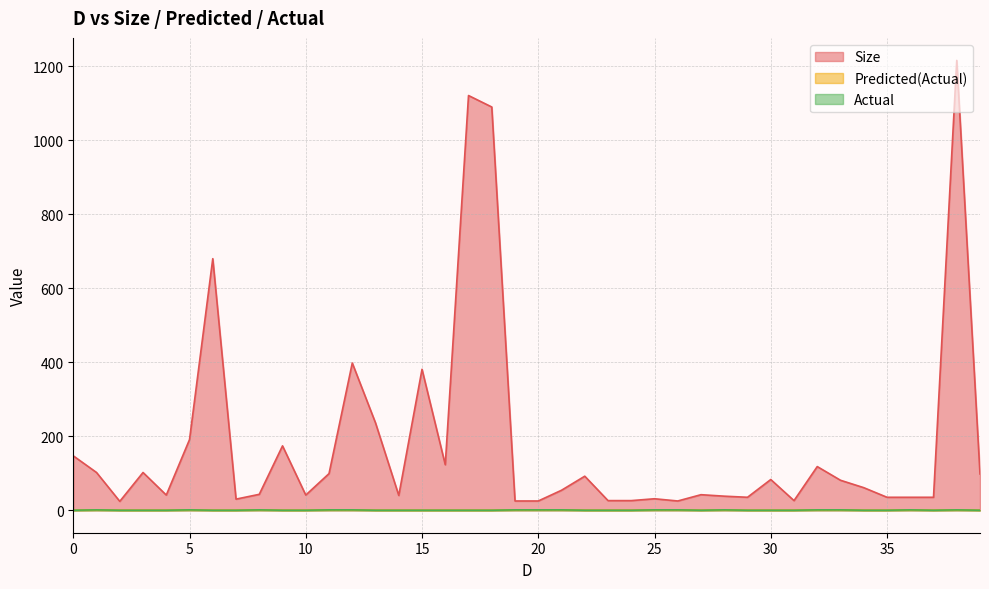

The Predicted(Actual) series shows 0 at 16. True or false?

False